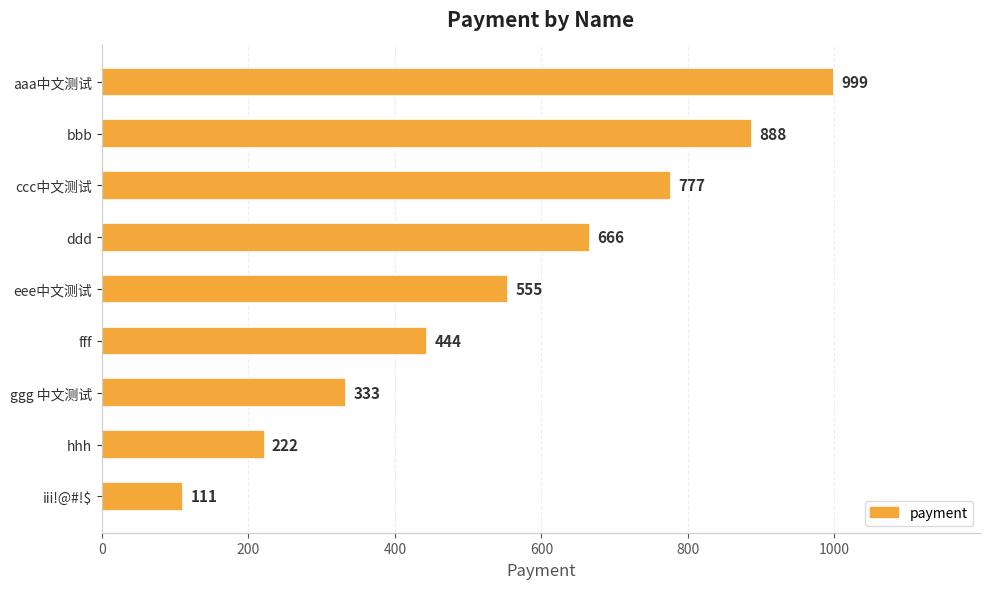

What is the difference between the second highest and minimum values?

777